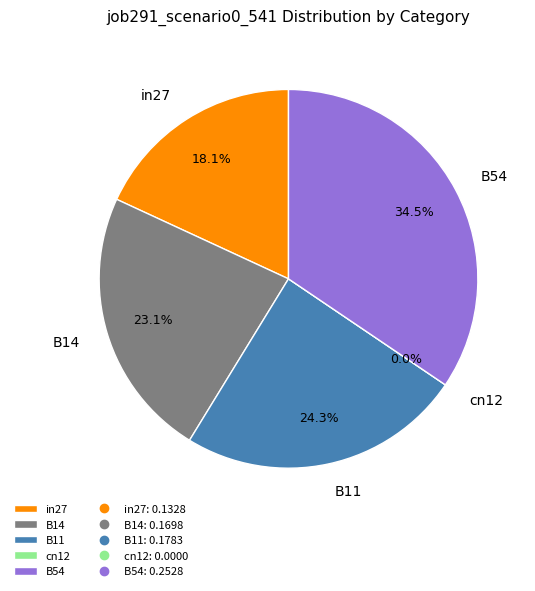

The in27 slice represents 8% of the pie. True or false?

False